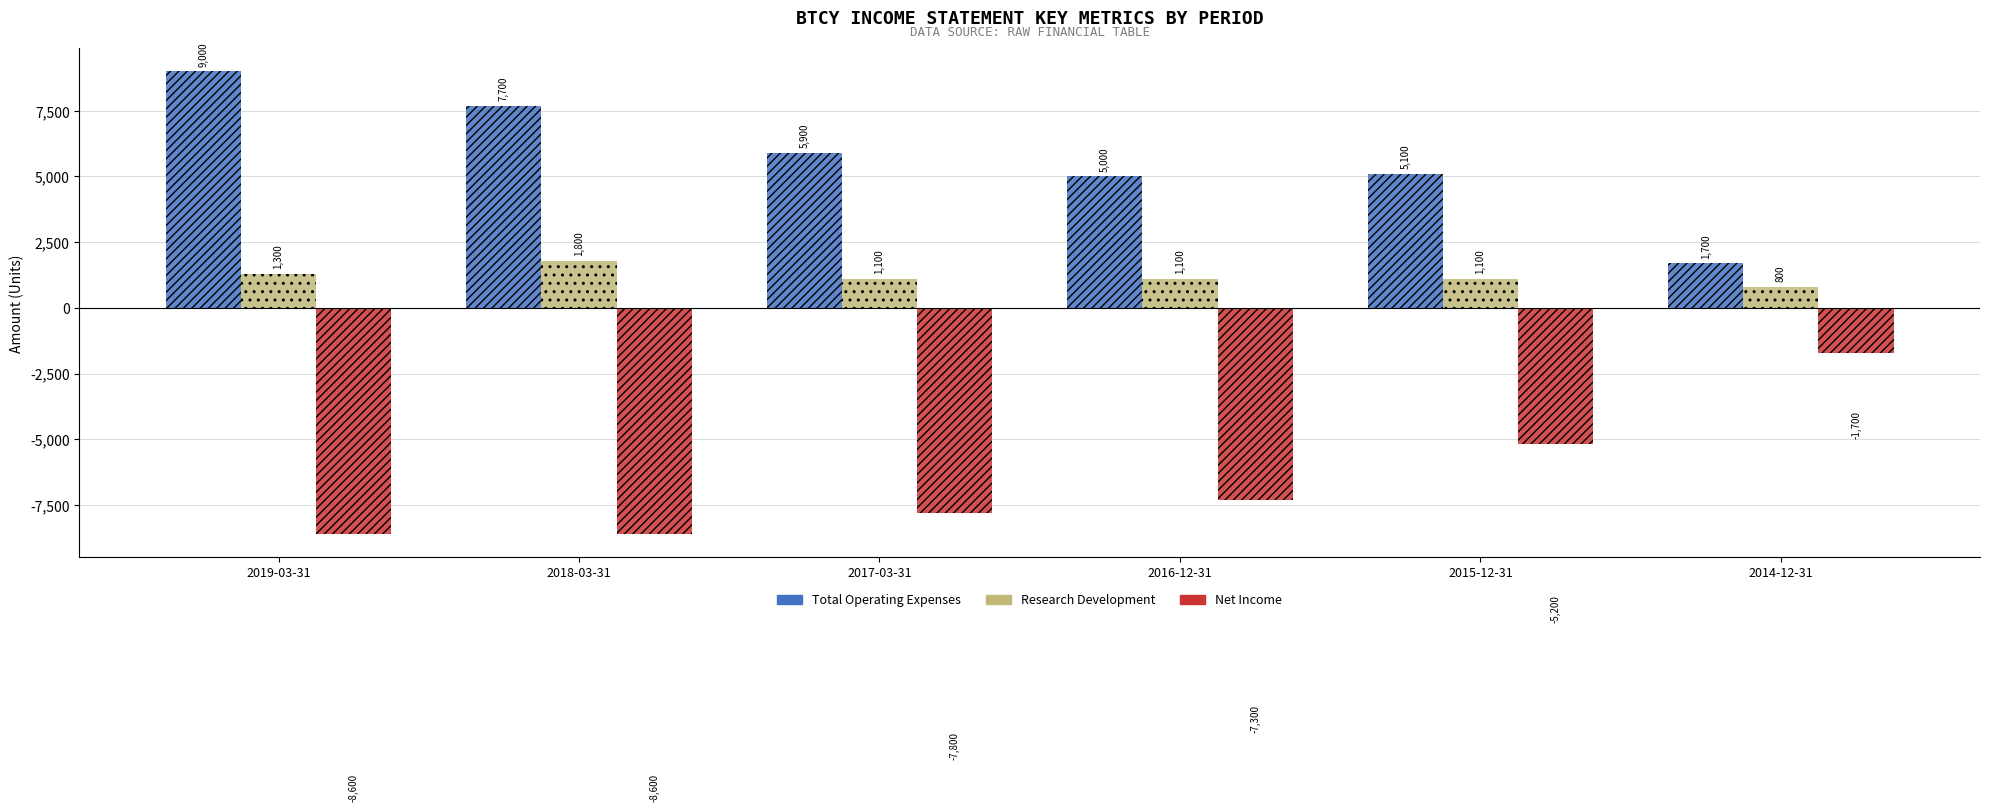

Rank the series by their maximum value, from highest to lowest.

Total Operating Expenses, Research Development, Net Income